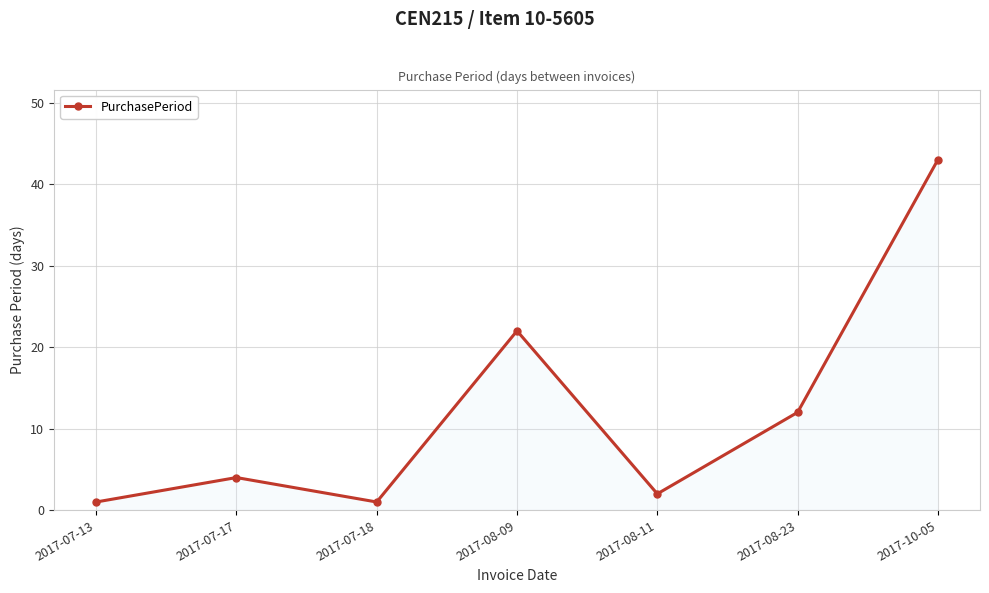

What is the label of the 4th point from the left?

2017-08-09